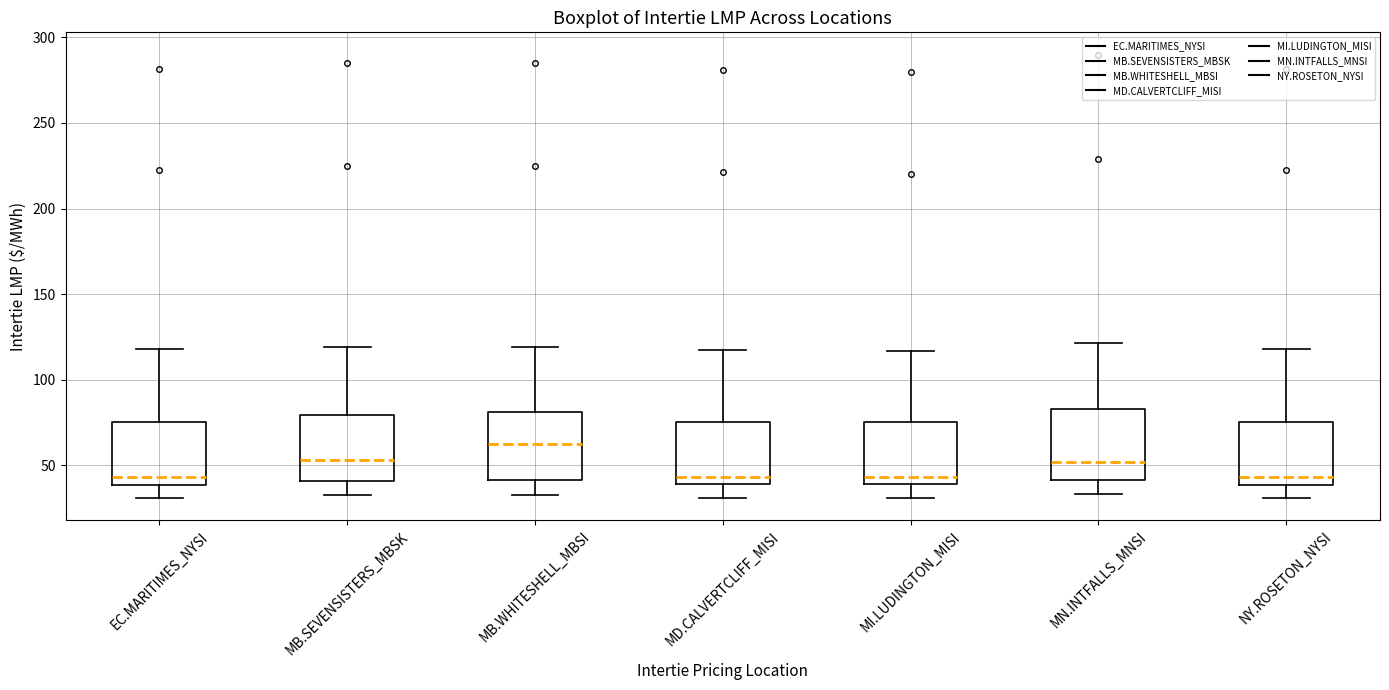

Reading left to right, read every box against the y-axis: the position of its median line, the range the box covers, and the ends of its whiskers. The values are not printed on the chart, so give them approximately, as read against the axis.

EC.MARITIMES_NYSI: median 45, box 40 to 75, whiskers 30 to 120
MB.SEVENSISTERS_MBSK: median 55, box 40 to 80, whiskers 30 to 120
MB.WHITESHELL_MBSI: median 65, box 40 to 80, whiskers 30 to 120
MD.CALVERTCLIFF_MISI: median 45, box 40 to 75, whiskers 30 to 115
MI.LUDINGTON_MISI: median 45, box 40 to 75, whiskers 30 to 115
MN.INTFALLS_MNSI: median 50, box 40 to 85, whiskers 35 to 120
NY.ROSETON_NYSI: median 45, box 40 to 75, whiskers 30 to 120